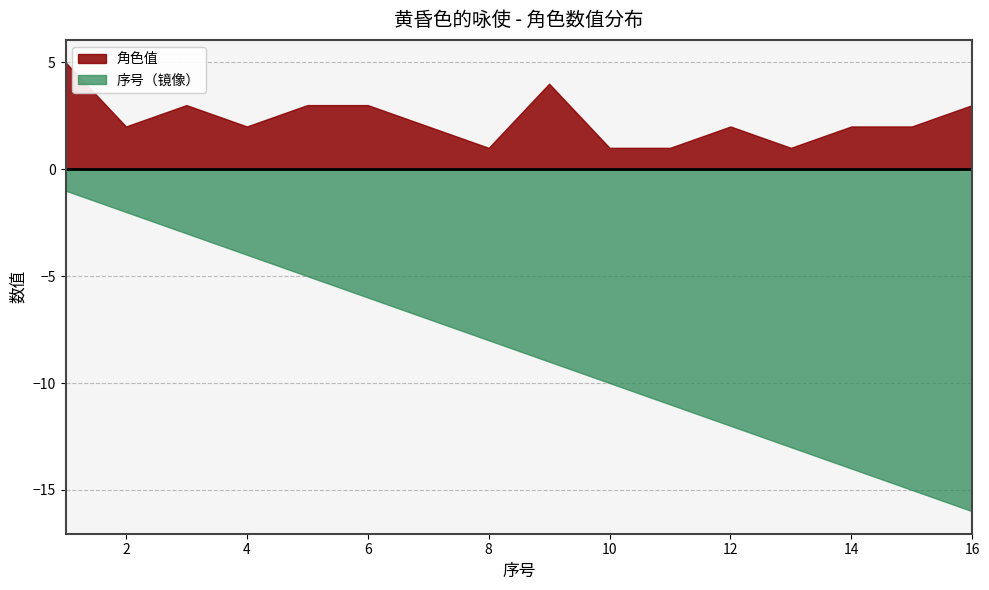

True or false: 序号（镜像） and 角色值 cross at least once.

False